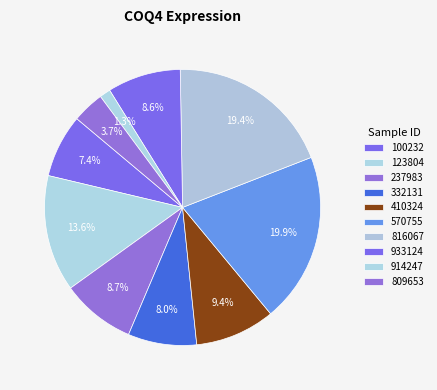

Which slice is the smallest?

914247